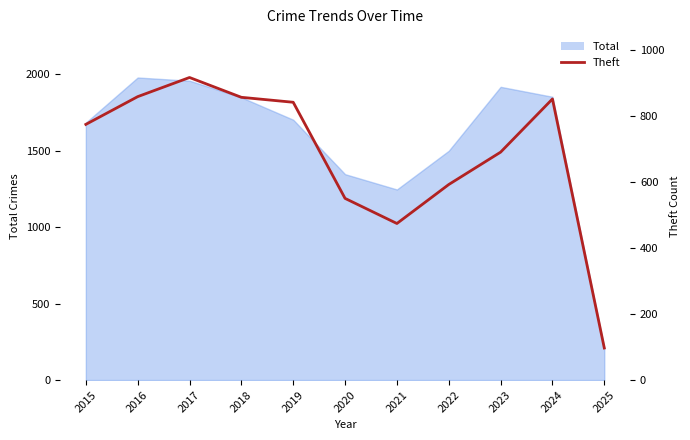

Is it true that the value at 2016 is 858?

True